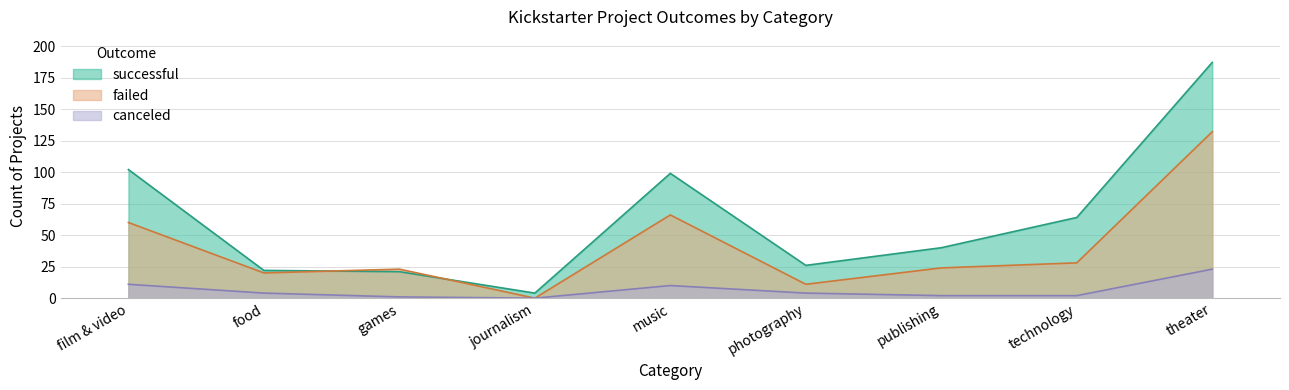

True or false: successful and canceled intersect in this chart.

False